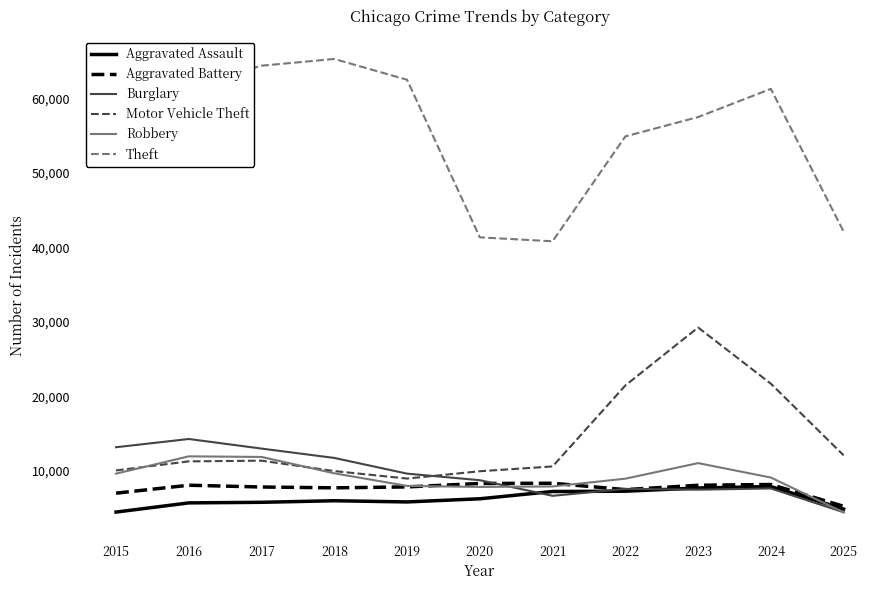

Which series has the largest range (max minus min)?

Theft